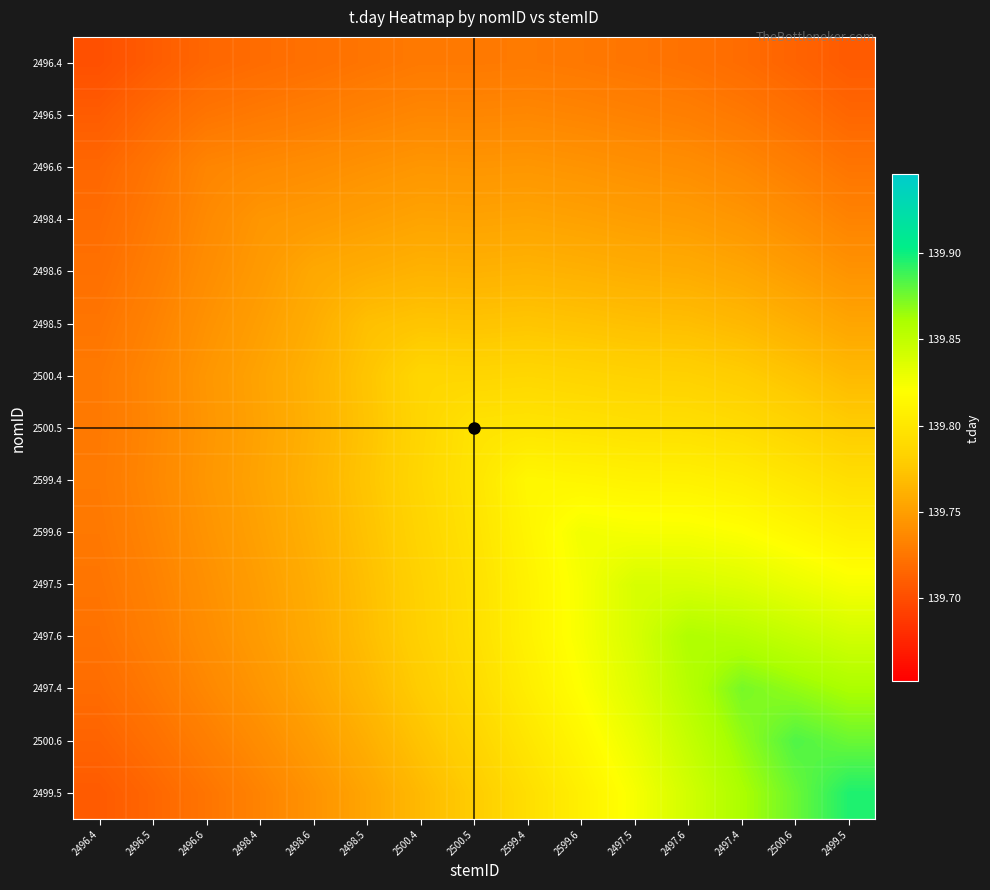

Rank the series by their maximum value, from highest to lowest.

2499.5, 2500.6, 2497.4, 2497.6, 2497.5, 2599.6, 2599.4, 2500.5, 2500.4, 2498.5, 2498.6, 2498.4, 2496.6, 2496.5, 2496.4